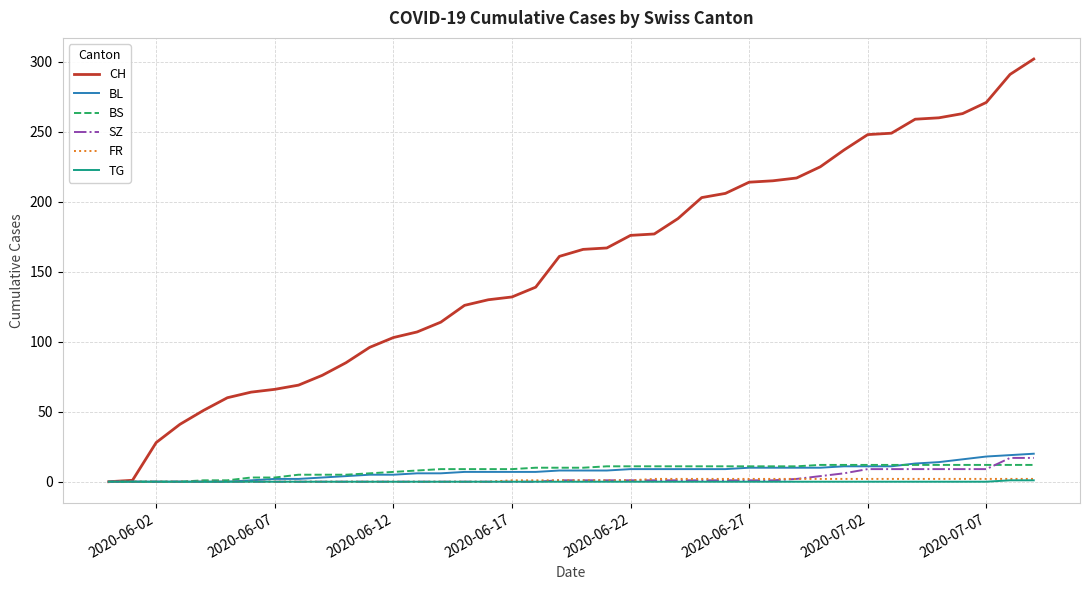

What is the maximum value shown in the chart?

302